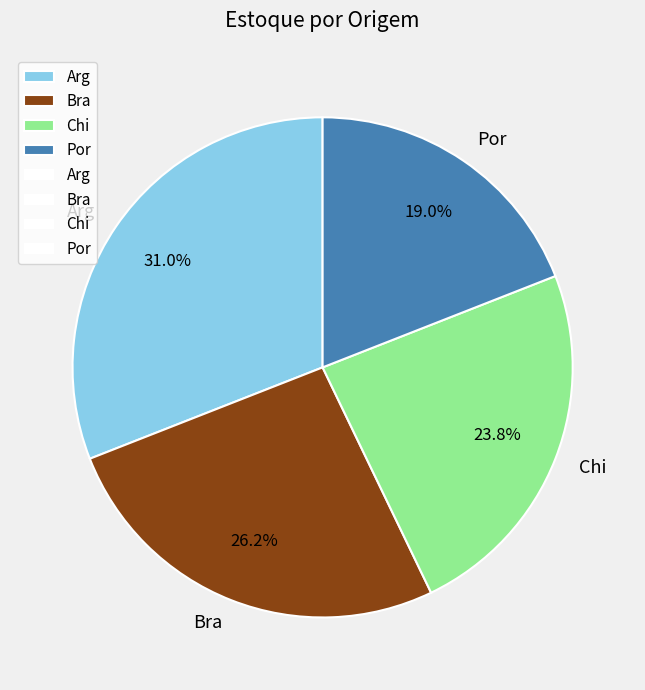

Combined, do Bra and Arg account for over 50%?

Yes